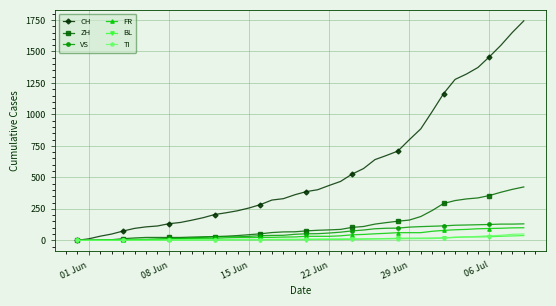

Which series has the largest total across all categories?

CH